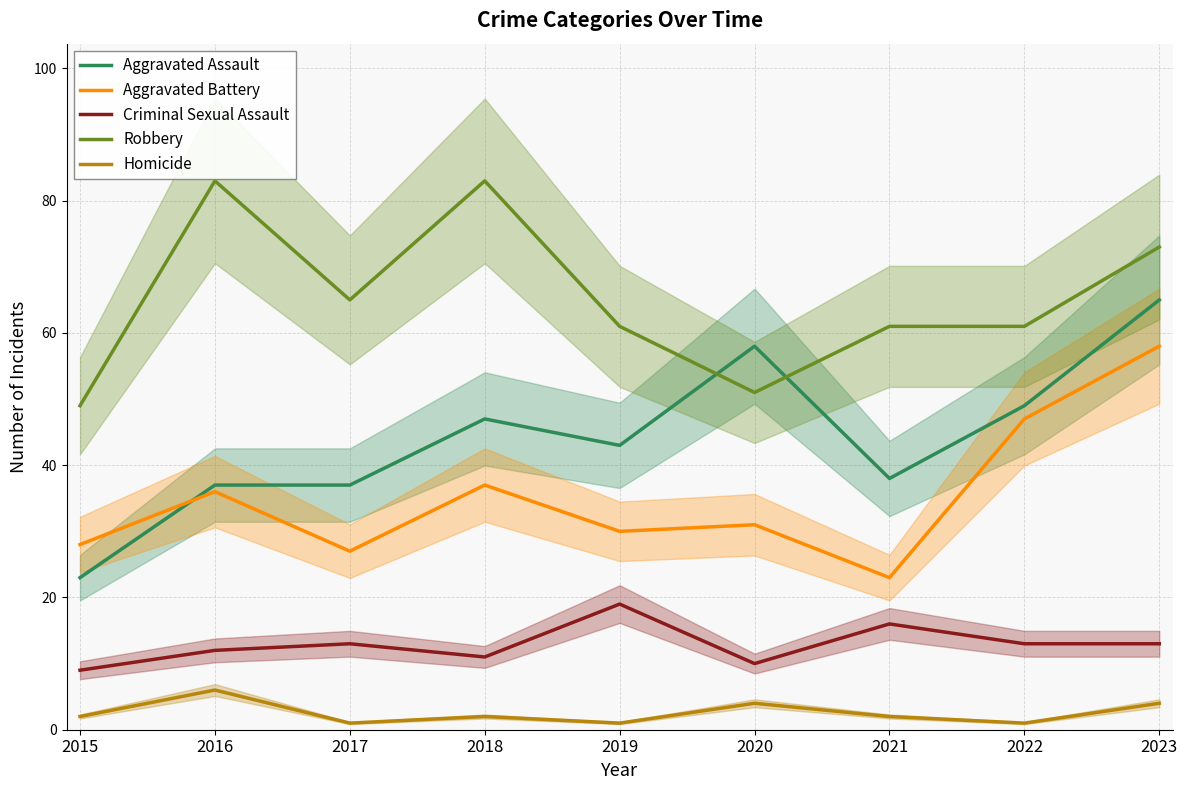

The Homicide series shows 0 at 2022. True or false?

False